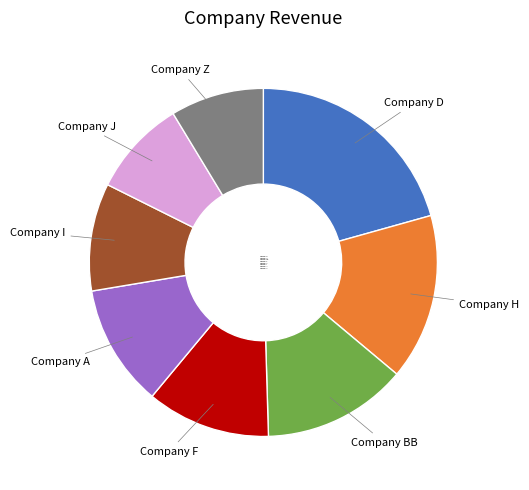

Count the number of slices in the pie.

8